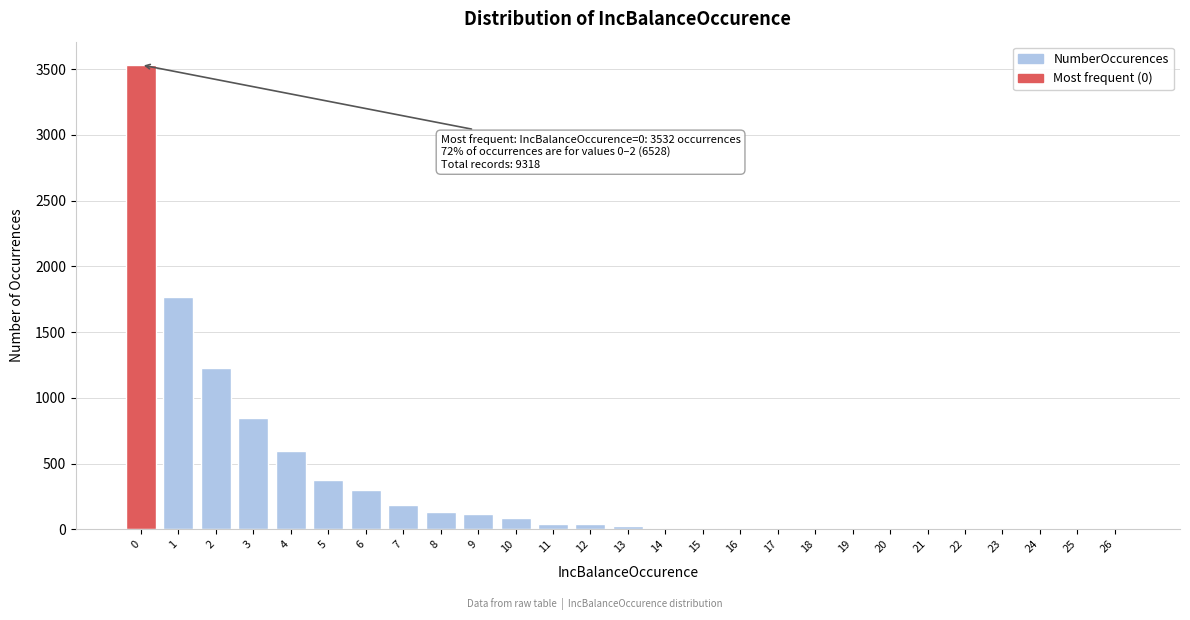

What is the change in value from 2 to 9?

-1110